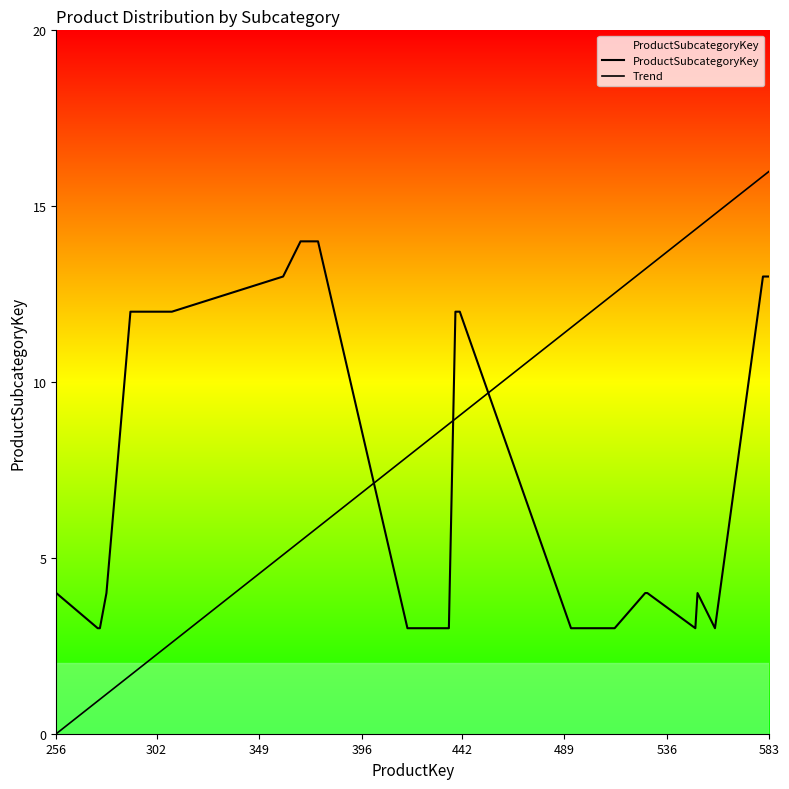

What is the maximum value shown in the chart?

14